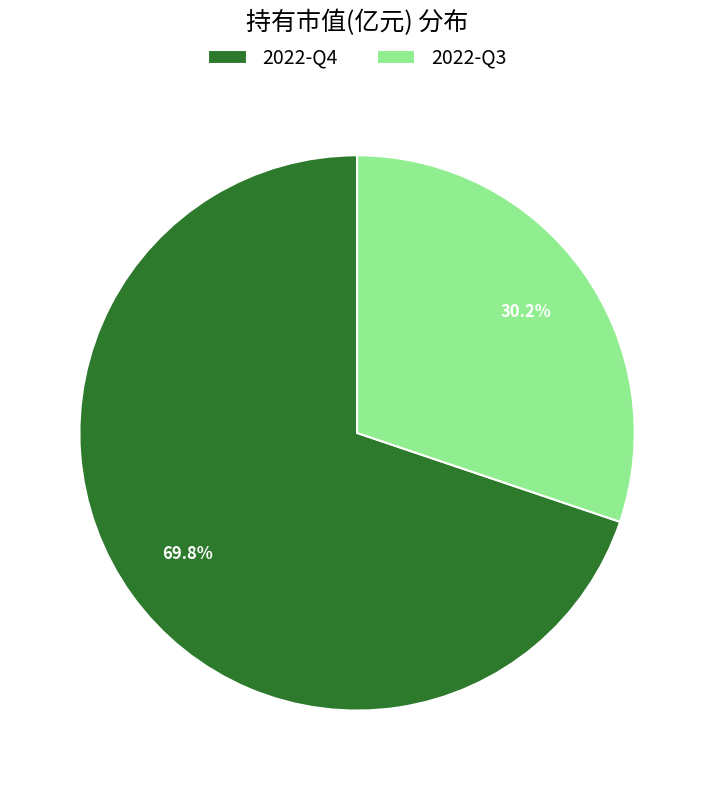

What is the smallest slice in the pie chart?

2022-Q3